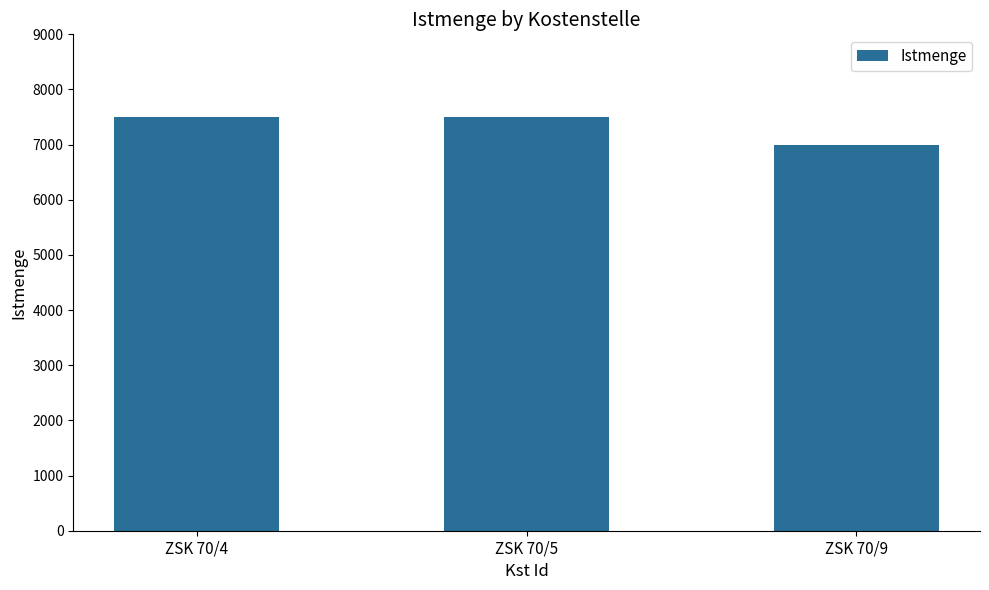

Does the chart contain any negative values?

No